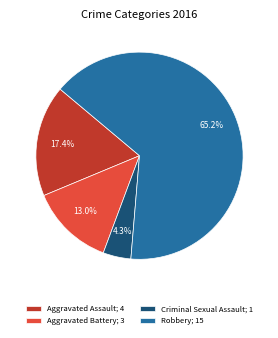

How many segments does this pie chart have?

4